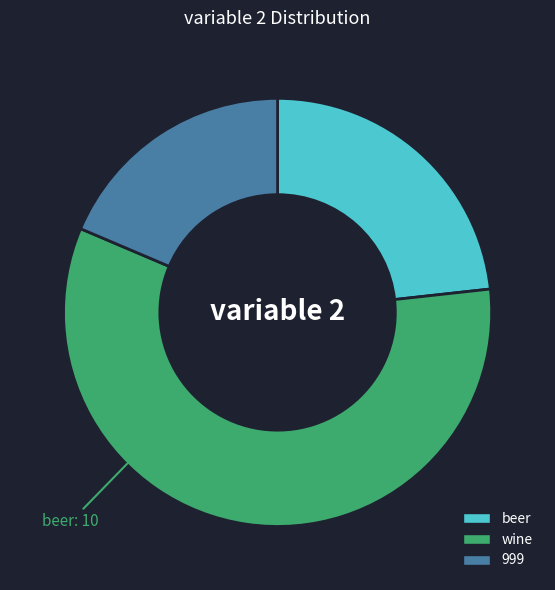

Do wine and beer together represent more than half of the pie?

Yes